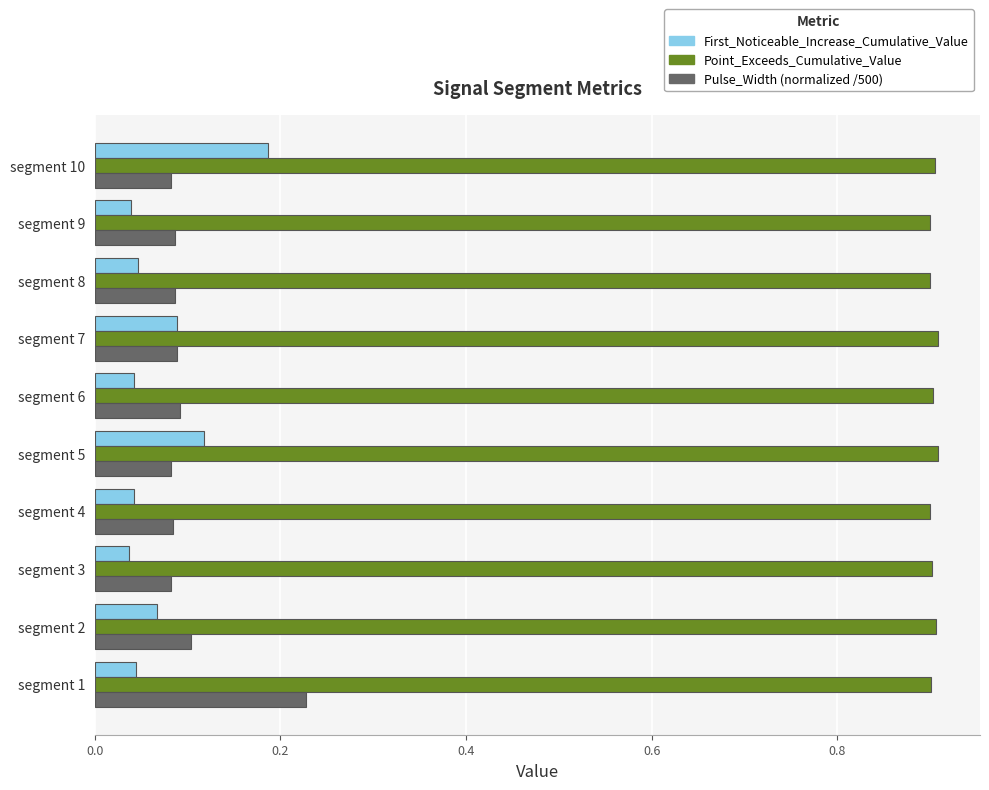

How many First_Noticeable_Increase_Cumulative_Value values are between 0 and 1?

10